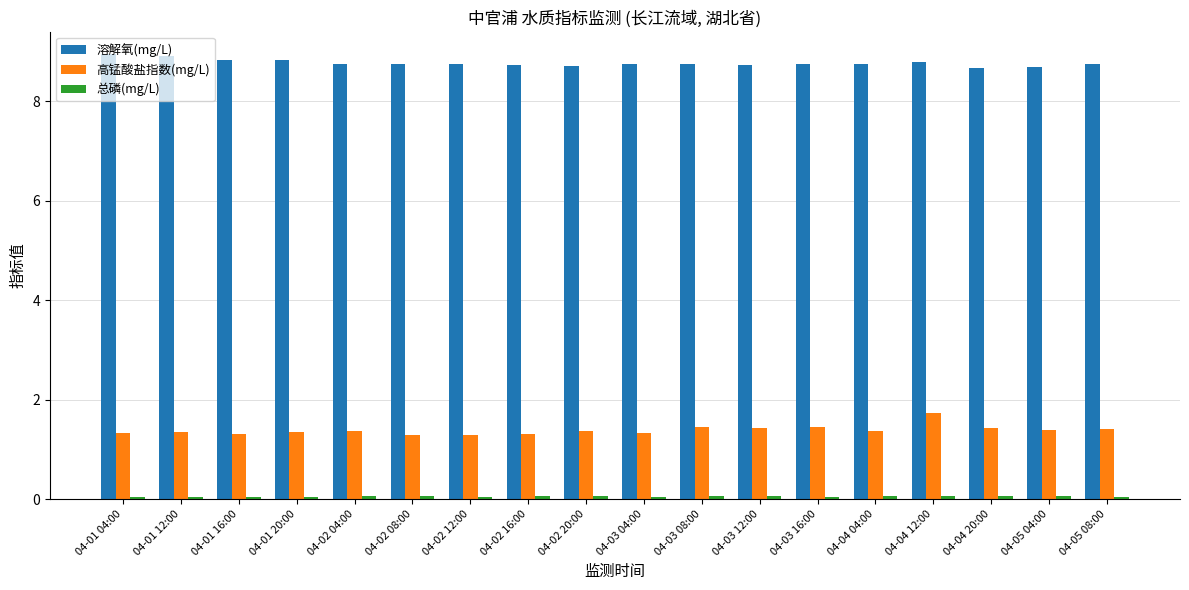

The 高锰酸盐指数(mg/L) series shows 0.5 at 04-03 04:00. True or false?

False